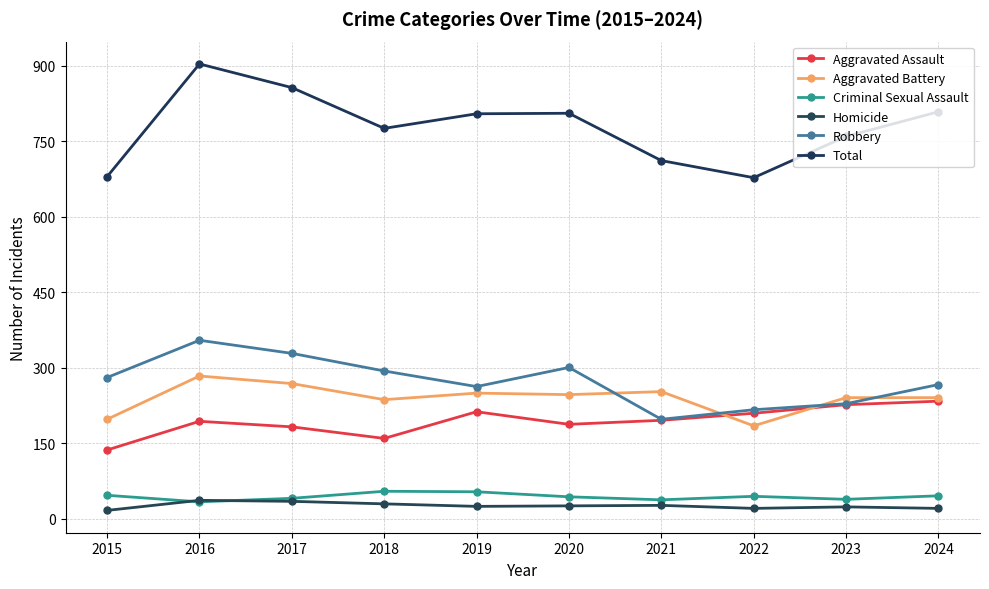

True or false: Aggravated Battery and Homicide intersect in this chart.

False